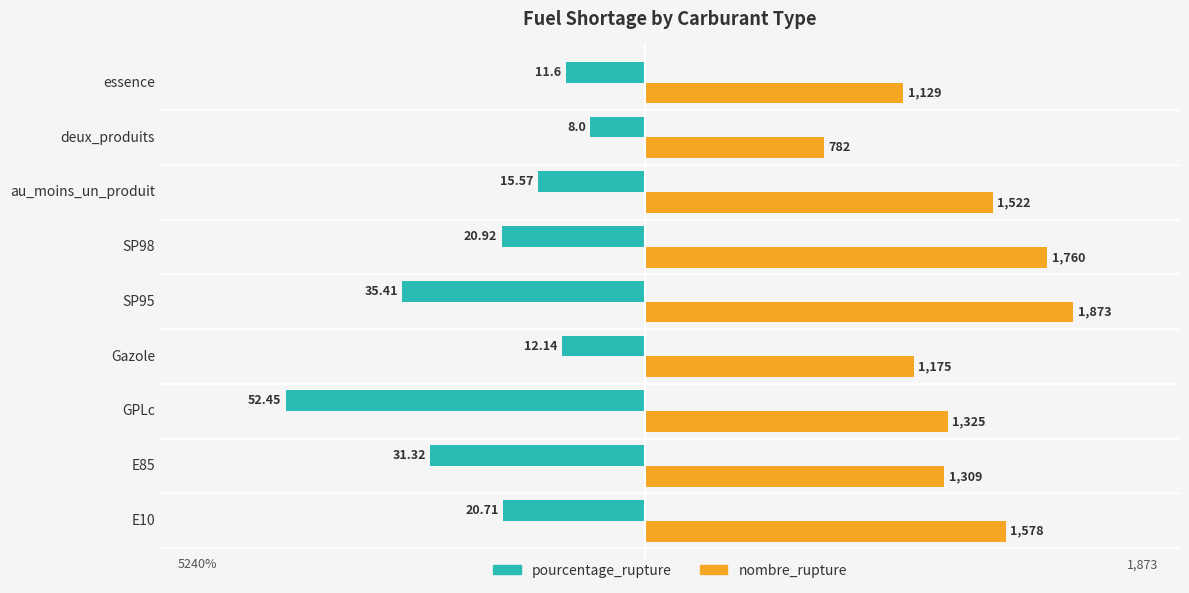

Which label corresponds to the smallest value in the chart?

GPLc